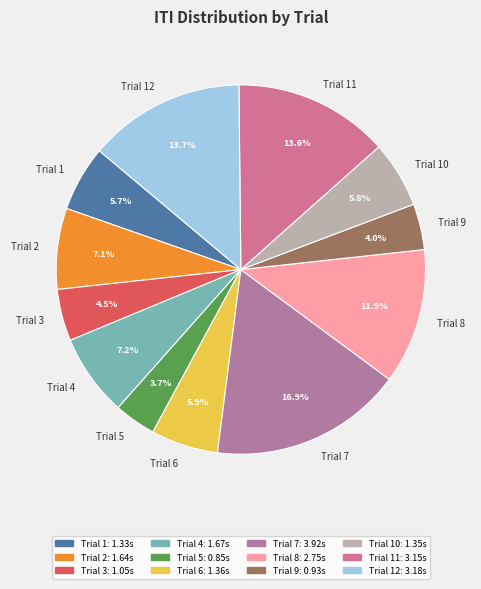

Between Trial 10 and Trial 2, which is larger?

Trial 2